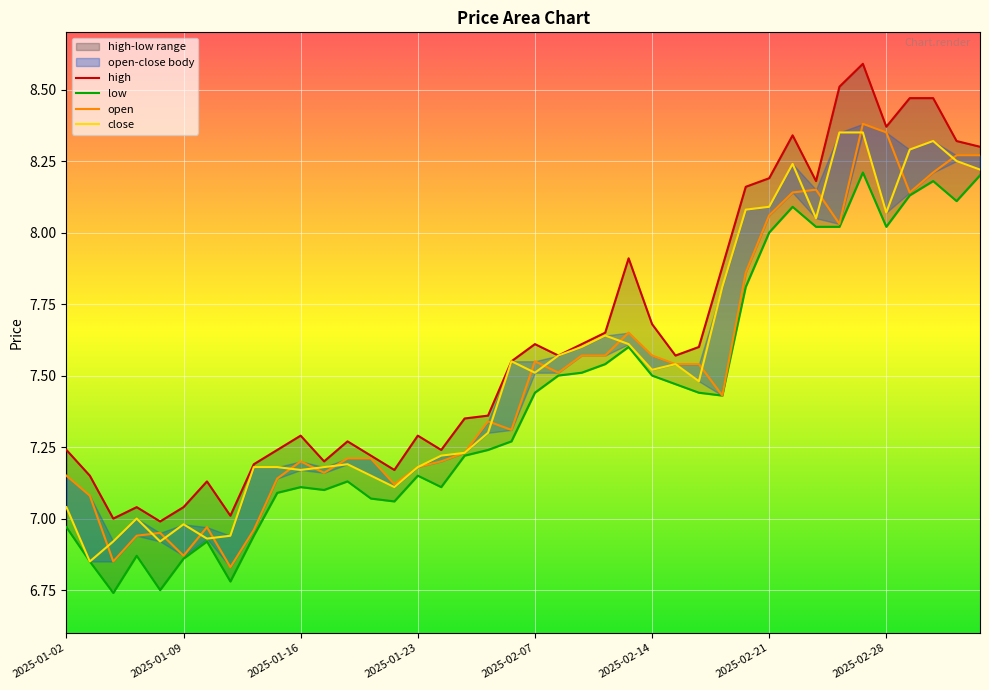

Reading left to right, list all the values displayed in this chart.

high: 7.2	7.2	7.0	7.0	7.0	7.0	7.1	7.0	7.2	7.2	7.3	7.2	7.3	7.2	7.2	7.3	7.2	7.3	7.4	7.5	7.6	7.6	7.6	7.7	7.9	7.7	7.6	7.6	7.9	8.2	8.2	8.3	8.2	8.5	8.6	8.4	8.5	8.5	8.3	8.3
low: 7.0	6.8	6.7	6.9	6.8	6.9	6.9	6.8	6.9	7.1	7.1	7.1	7.1	7.1	7.1	7.2	7.1	7.2	7.2	7.3	7.4	7.5	7.5	7.5	7.6	7.5	7.5	7.4	7.4	7.8	8.0	8.1	8.0	8.0	8.2	8.0	8.1	8.2	8.1	8.2
open: 7.2	7.1	6.8	6.9	7.0	6.9	7.0	6.8	7.0	7.1	7.2	7.2	7.2	7.2	7.1	7.2	7.2	7.2	7.3	7.3	7.5	7.5	7.6	7.6	7.7	7.6	7.5	7.5	7.4	7.9	8.1	8.1	8.2	8.0	8.4	8.3	8.1	8.2	8.3	8.3
close: 7.0	6.8	6.9	7.0	6.9	7.0	6.9	6.9	7.2	7.2	7.2	7.2	7.2	7.2	7.1	7.2	7.2	7.2	7.3	7.5	7.5	7.6	7.6	7.6	7.6	7.5	7.5	7.5	7.8	8.1	8.1	8.2	8.1	8.3	8.3	8.1	8.3	8.3	8.2	8.2